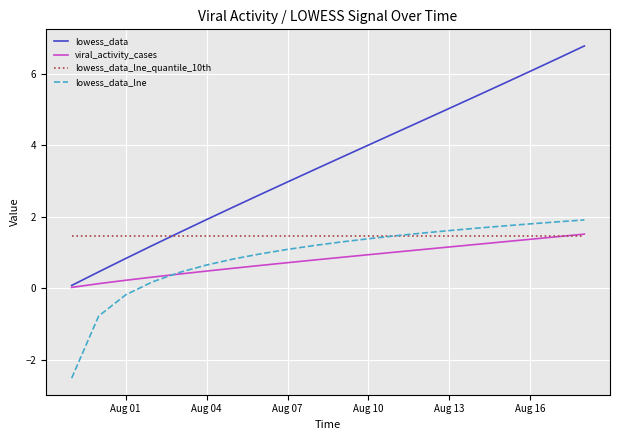

Which series has the largest total across all categories?

lowess_data